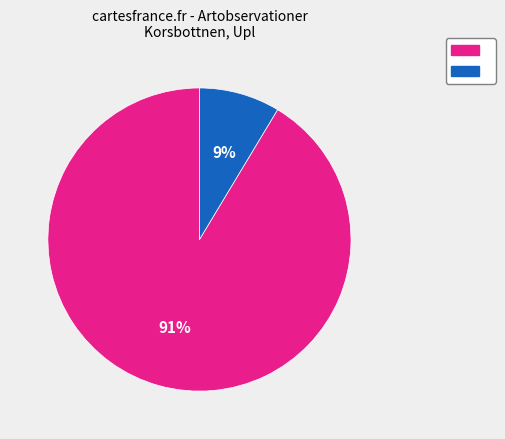

Is there a majority slice in this chart?

Yes